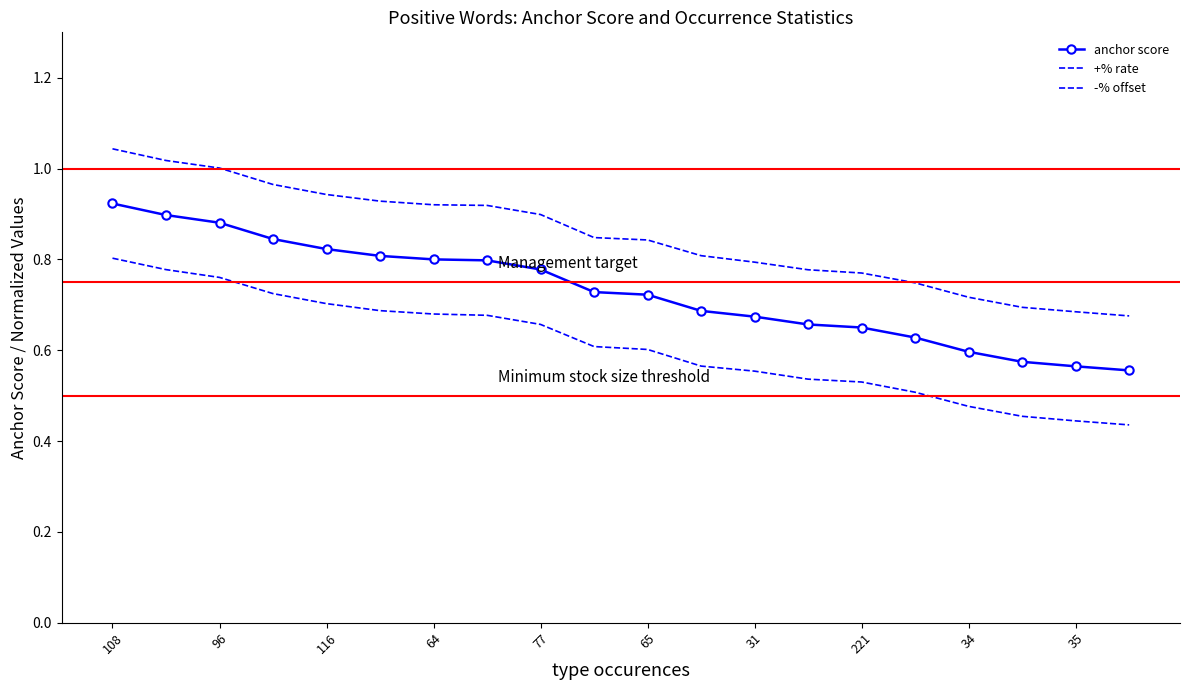

True or false: -% offset and +% rate cross at least once.

False